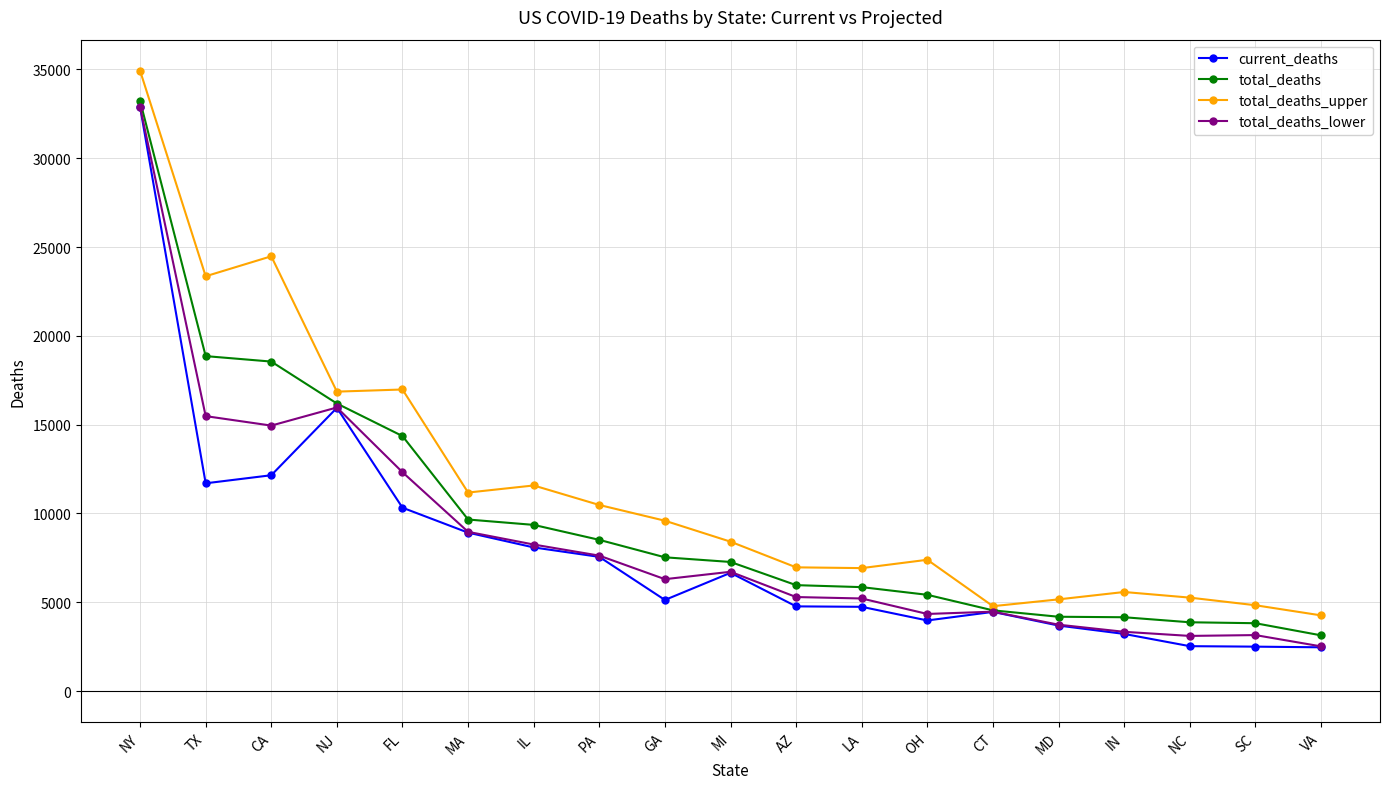

At which label is total_deaths_lower closest to 17708?

NJ